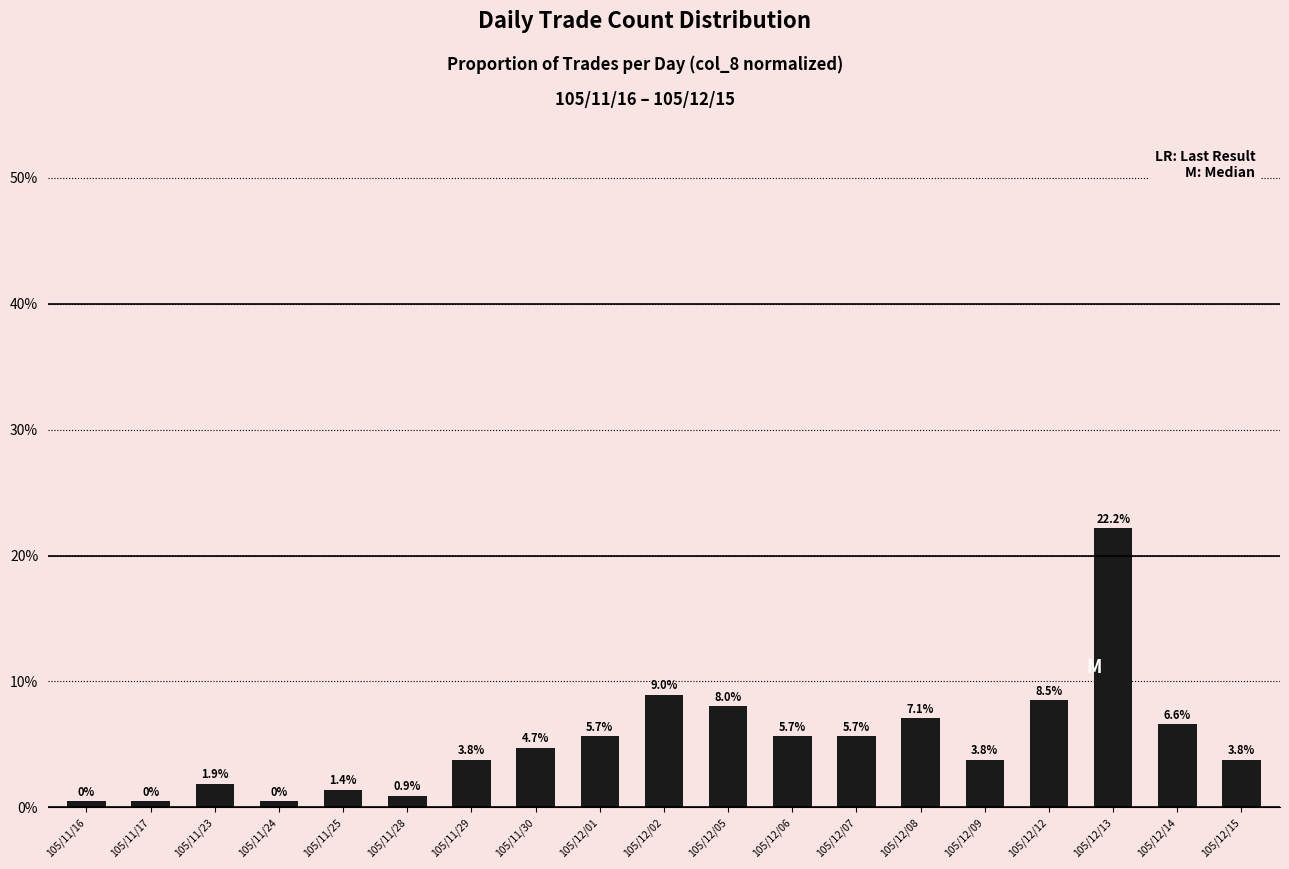

The chart shows a value of 0.0 at 105/11/29. True or false?

False